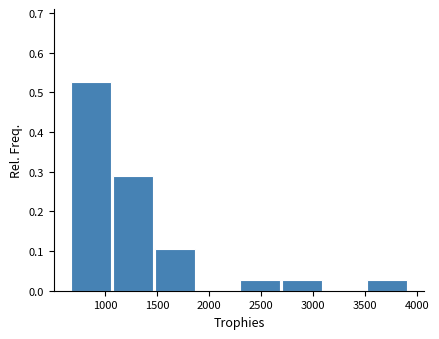

Reading left to right, transcribe this chart: for each bar, give the range it covers on the x-axis and its height. Neither the bar edges nor the heights are printed on the chart, so give them approximately, as read against the axes.

650 to 1050: 0.53
1050 to 1450: 0.29
1450 to 1900: 0.11
1900 to 2300: 0
2300 to 2700: 0.03
2700 to 3100: 0.03
3100 to 3500: 0
3500 to 3900: 0.03